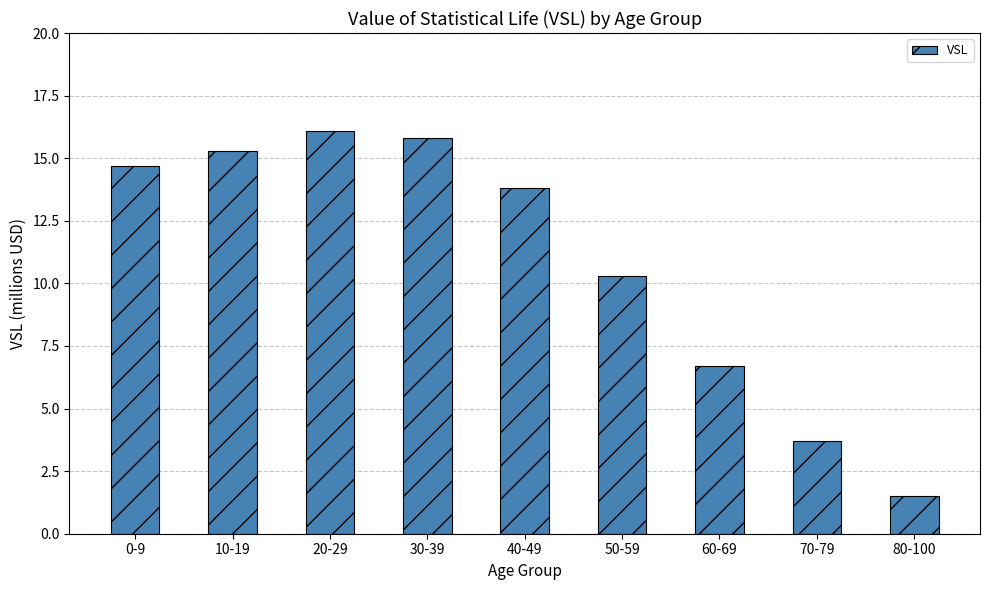

Rank the categories by value from lowest to highest.

80-100, 70-79, 60-69, 50-59, 40-49, 0-9, 10-19, 30-39, 20-29